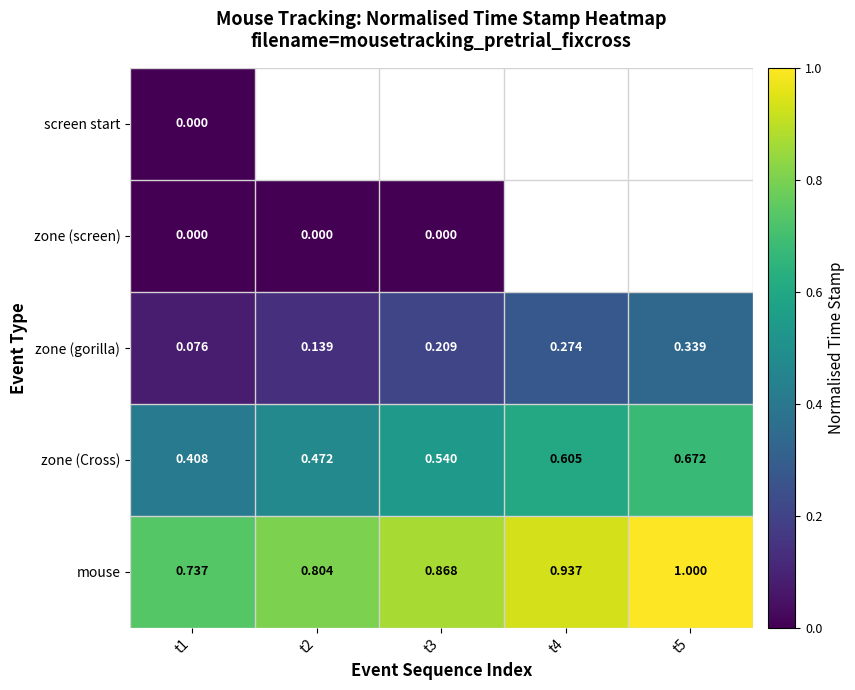

What is the difference between the maximum and minimum values in the mouse series?

0.3